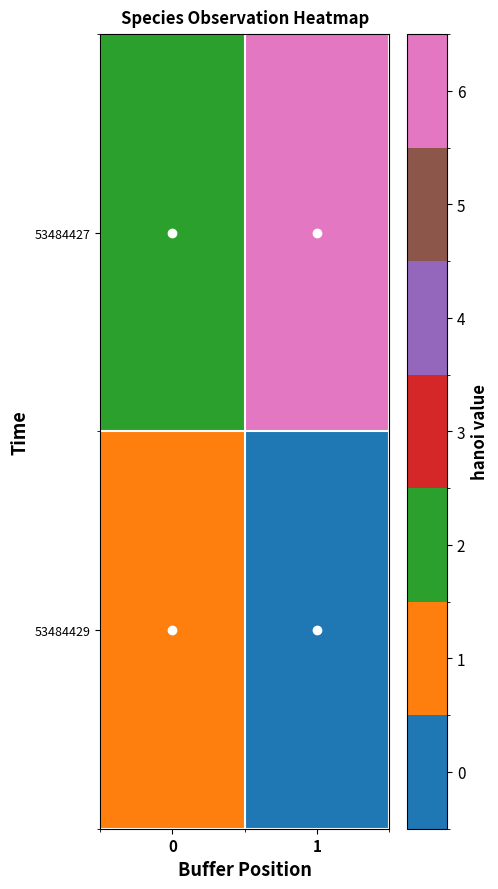

What is the maximum value shown in the chart?

6.0